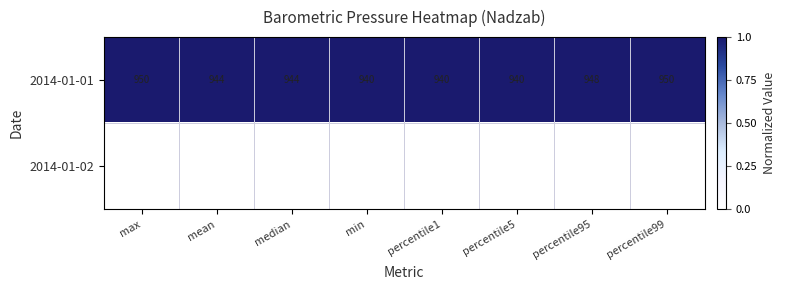

Count the number of data series in this chart.

2